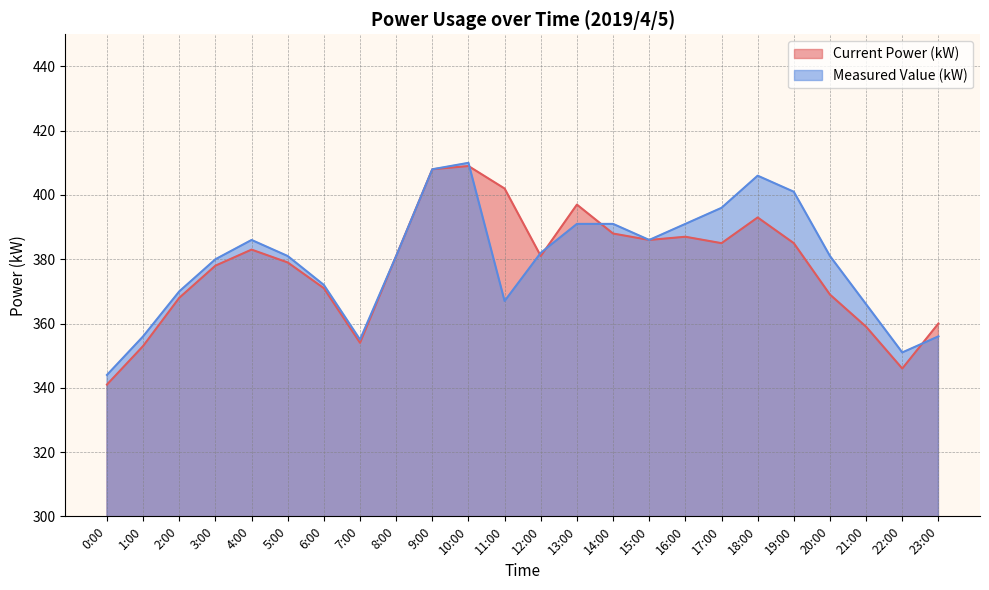

Which category has the highest value in the Current Power (kW) series?

10:00